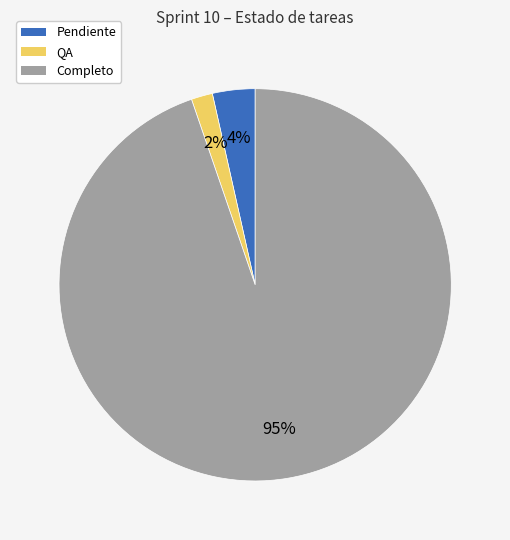

How many segments does this pie chart have?

3